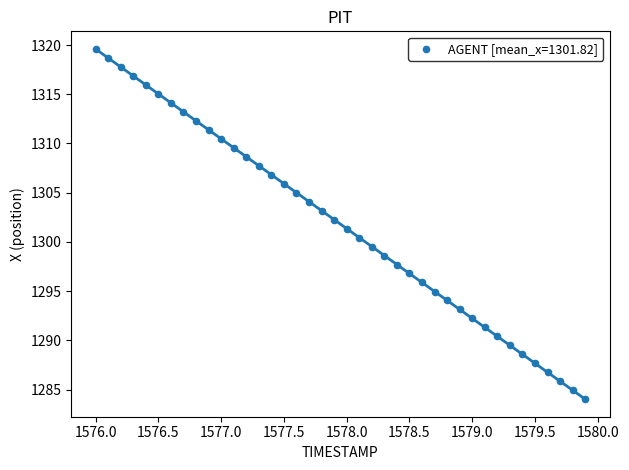

What is the range of X values (max minus min)?

3.9